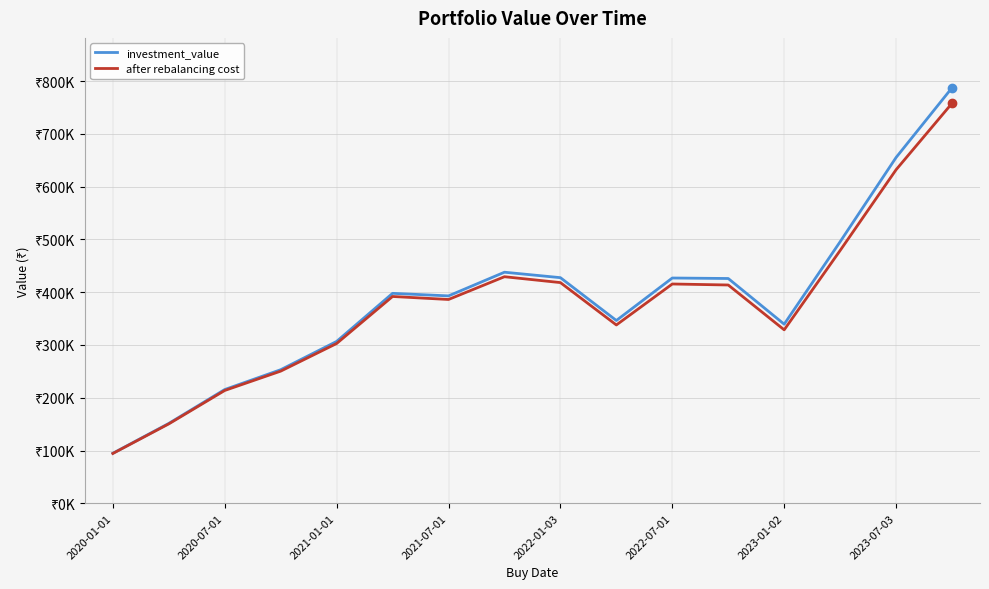

What is the smallest value displayed?

94376.6